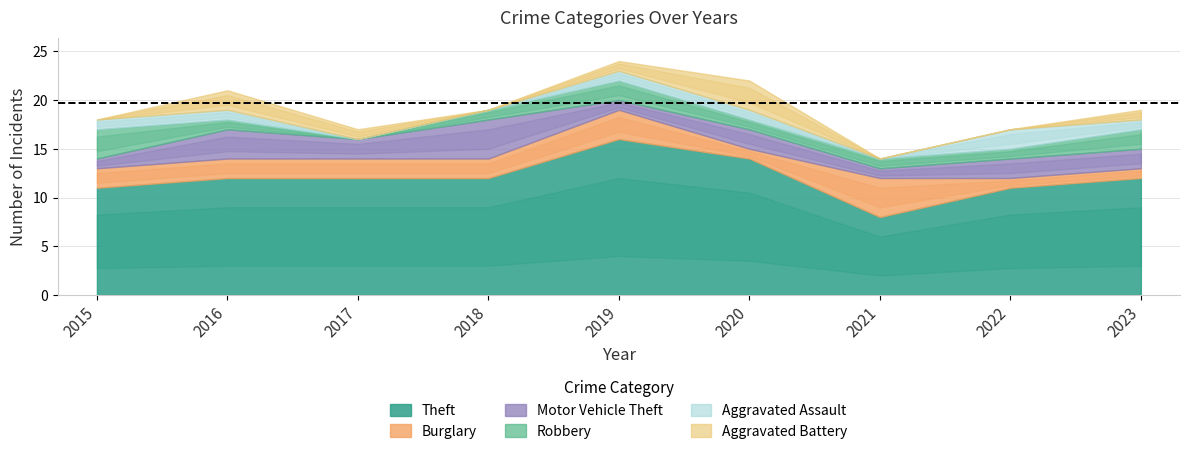

List the series in order of their peak value, lowest first.

Aggravated Assault, Robbery, Aggravated Battery, Burglary, Motor Vehicle Theft, Theft